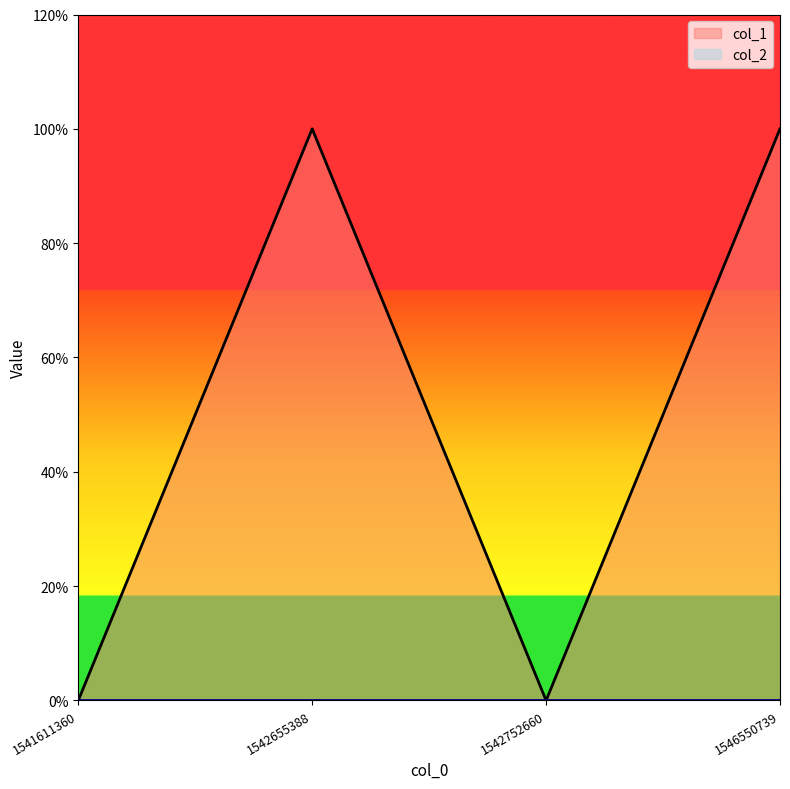

Reading left to right, transcribe all the data shown in this chart.

1541611360=0	1542655388=1	1542752660=0	1546550739=1